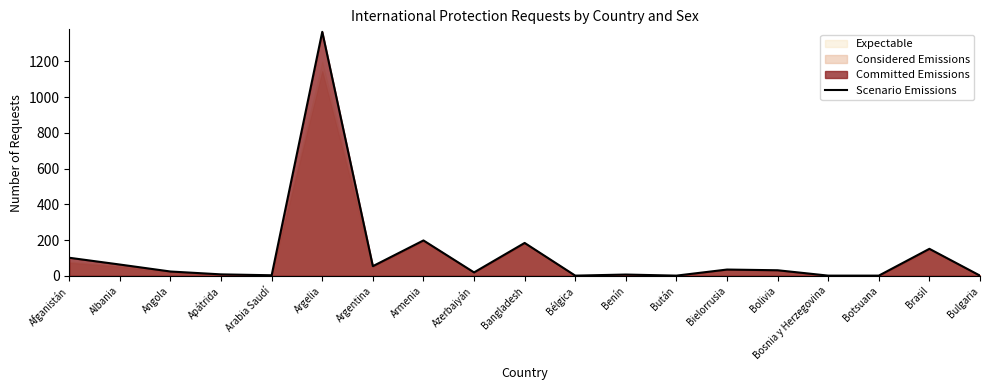

At which category does the data reach its first local valley?

Arabia Saudí